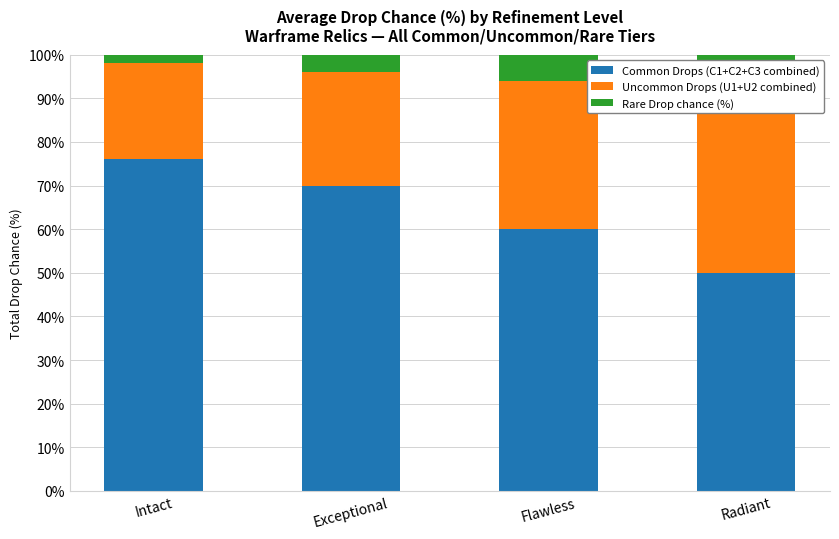

The value of Rare Drop chance (%) at Flawless is 6.0. True or false?

True